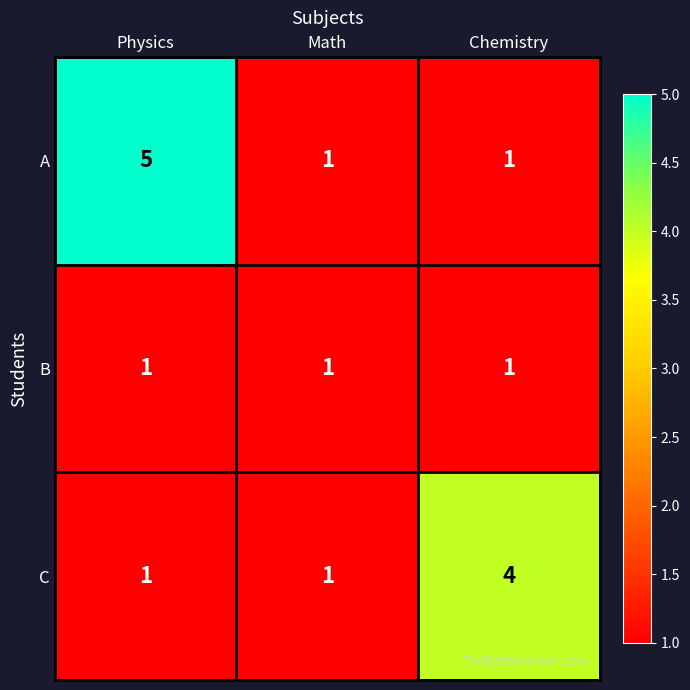

What is the maximum value shown in the chart?

5